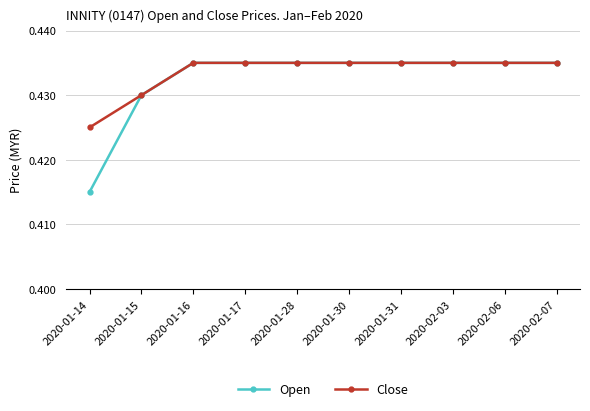

Does the chart have visible grid lines?

Yes